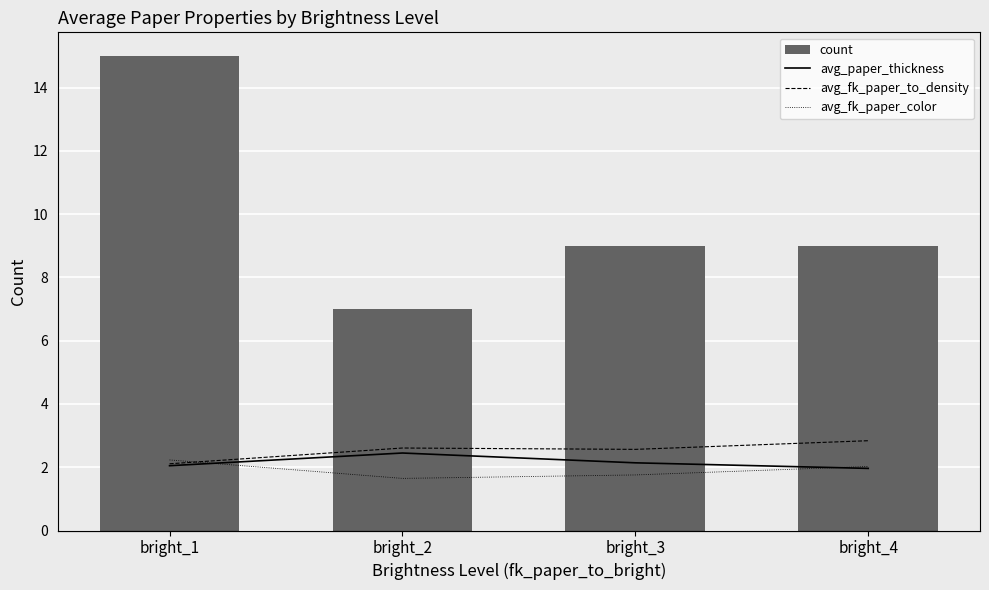

The value of count at bright_4 is 15.7. True or false?

False